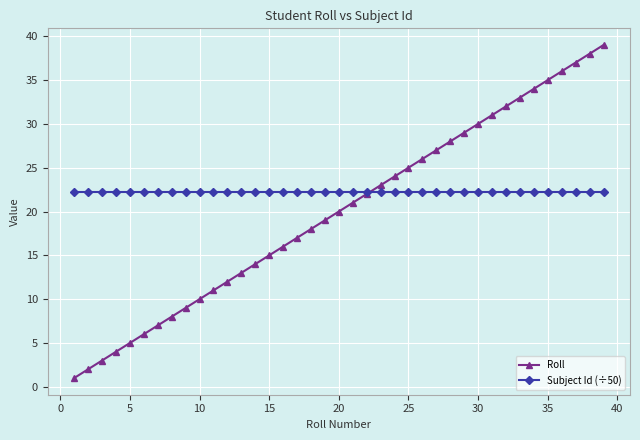

True or false: Roll has more than 1 interior local peaks.

False